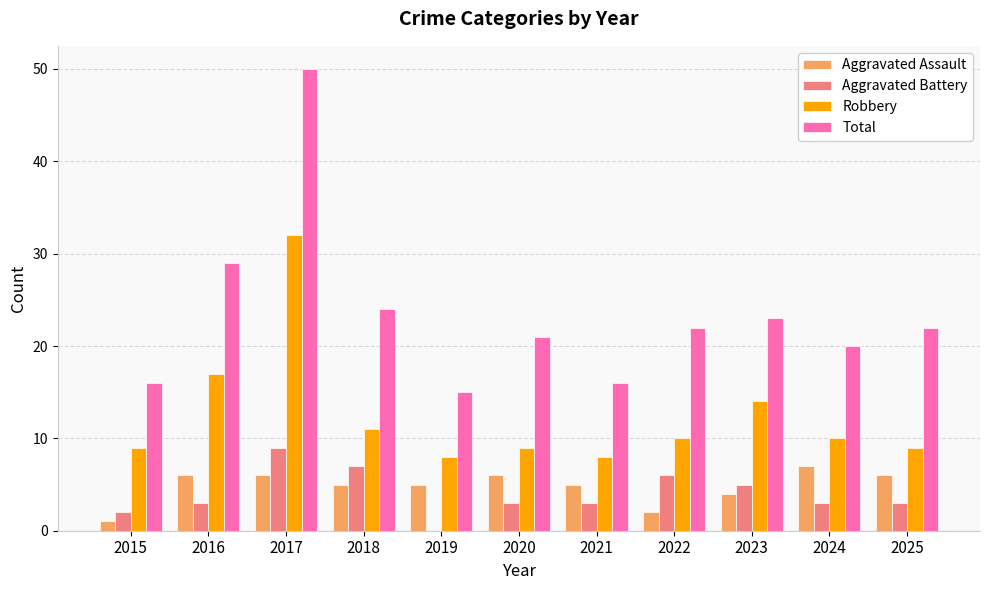

Are the bars horizontal?

No